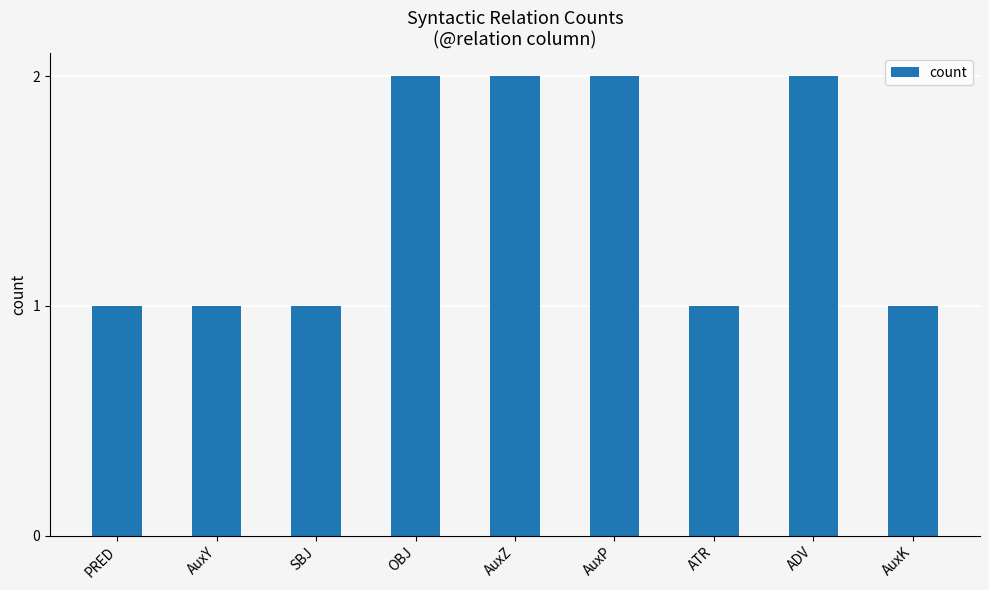

True or false: the data shows 1 at ATR.

True